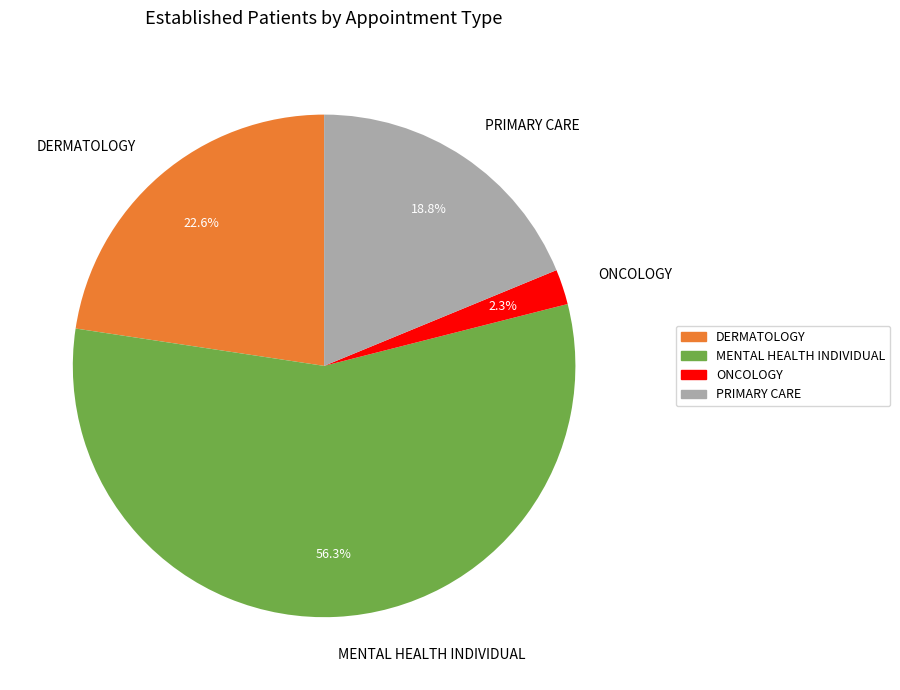

Is there a majority slice in this chart?

Yes